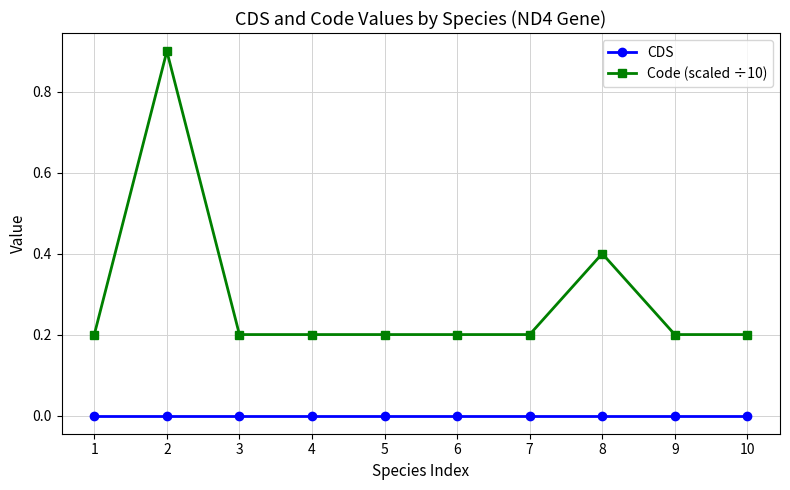

Is the value of CDS at 4 greater than the value of Code (scaled ÷10) at 6?

No